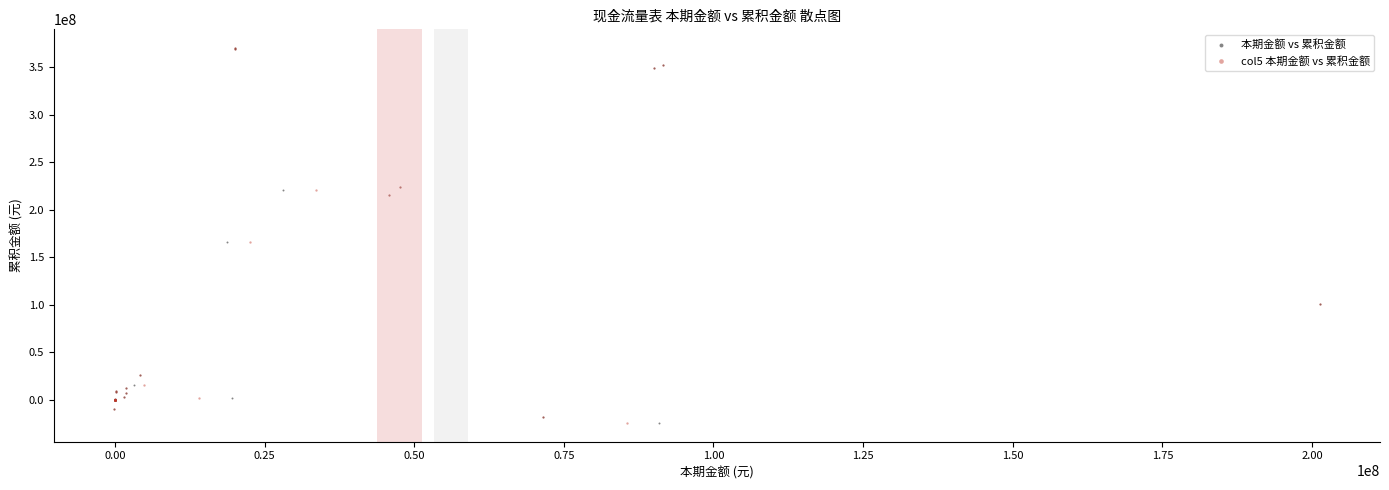

What are all the series names shown in the legend?

本期金额 vs 累积金额, col5 本期金额 vs 累积金额